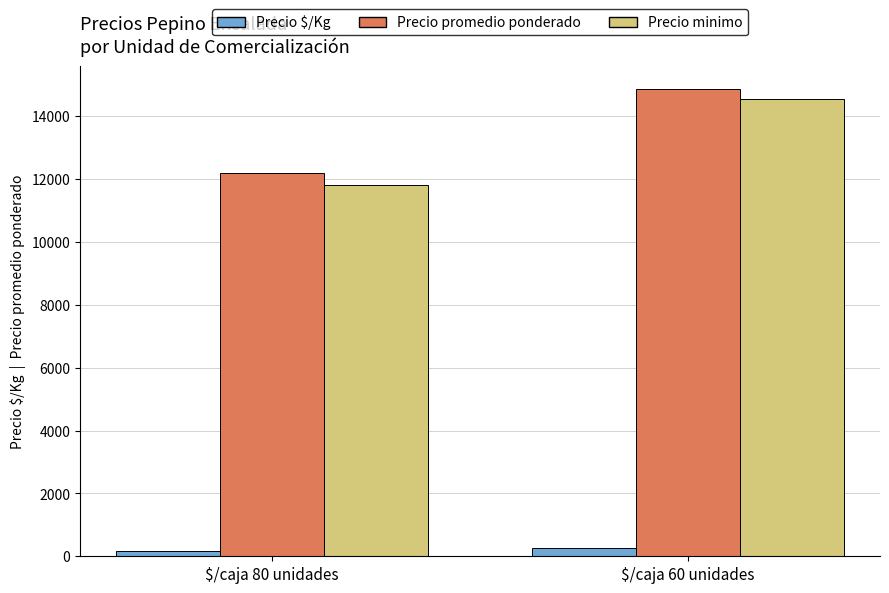

What is the difference between the maximum and minimum values in the Precio promedio ponderado series?

2660.3